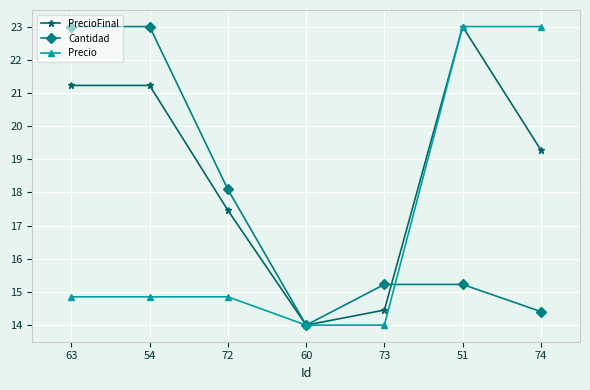

The value of PrecioFinal at 54 is 6.0. True or false?

False